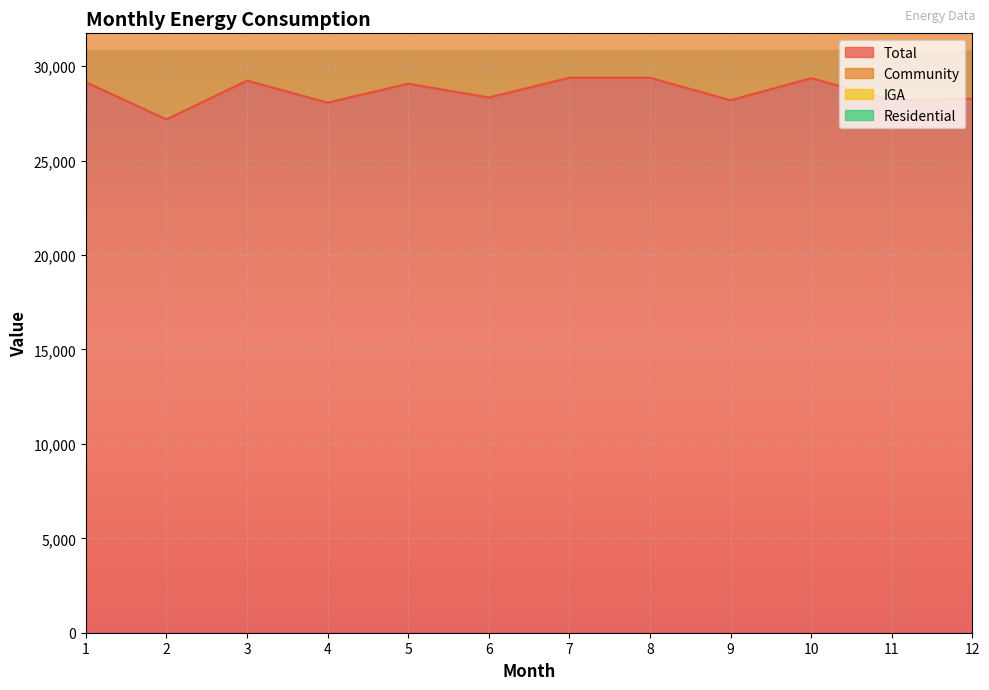

At which category does the chart reach its minimum across all series?

2